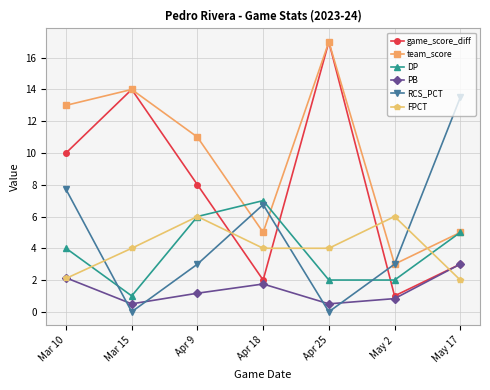

Which label corresponds to the largest value in the chart?

Apr 25